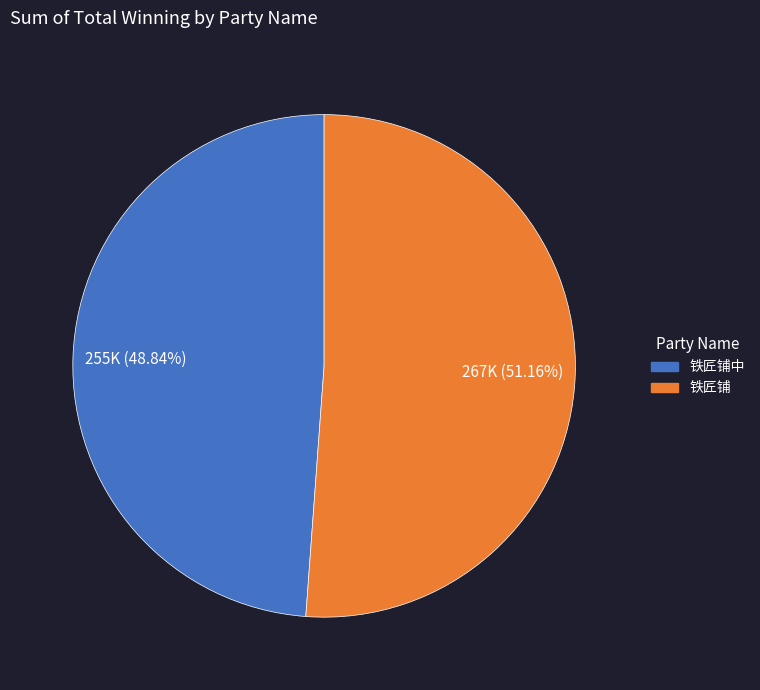

How much of the chart is everything except 铁匠铺?

48.8%